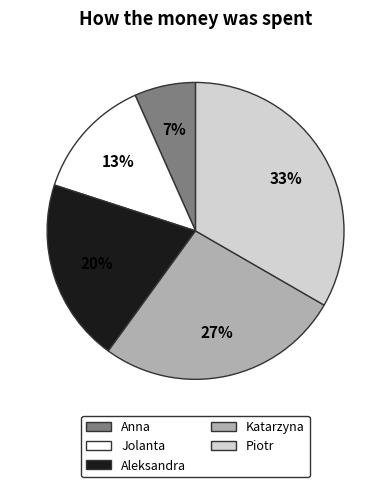

The Jolanta slice represents 19% of the pie. True or false?

False